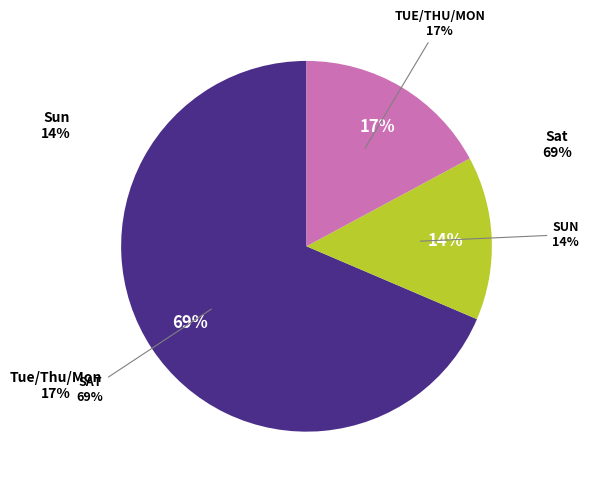

Is it true that Sat is 45% of the pie?

False